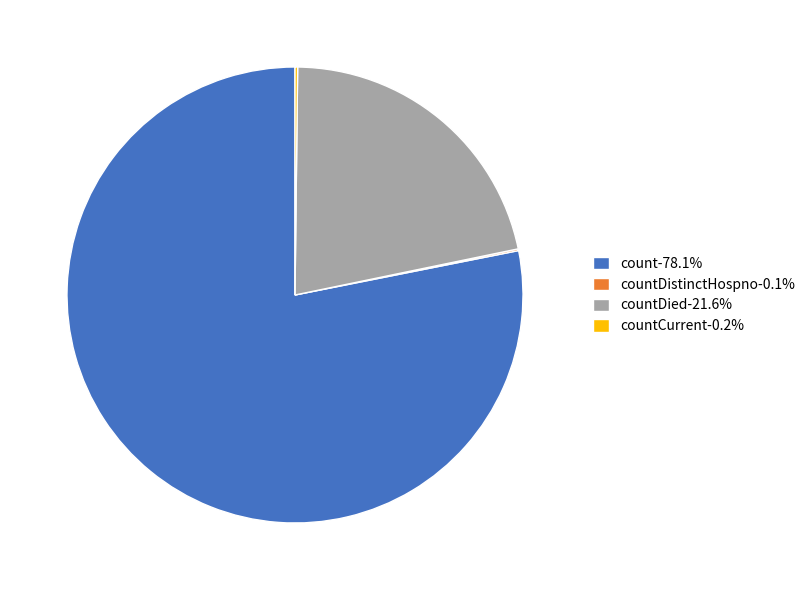

Is there a majority slice in this chart?

Yes